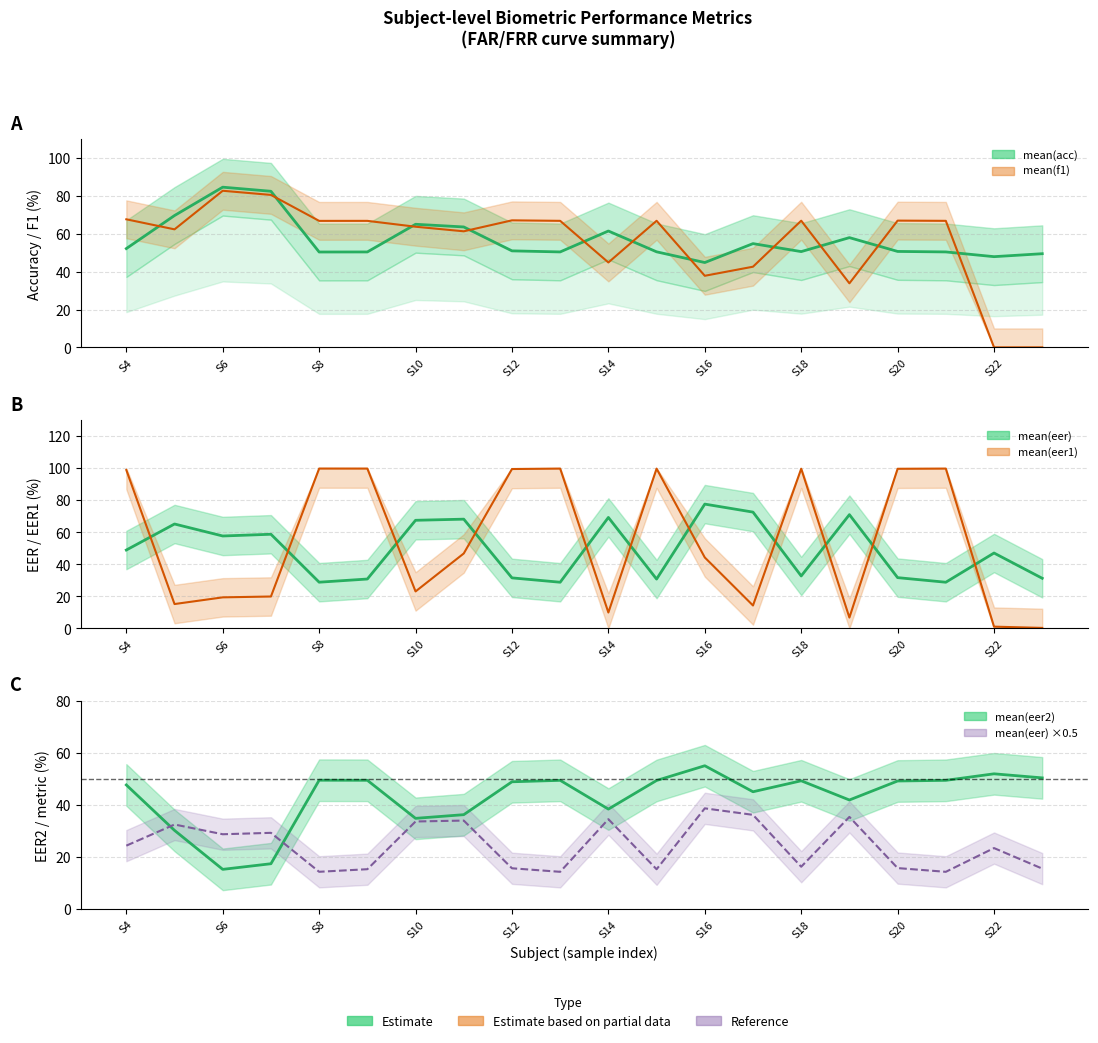

What is the value of the mean(eer2) point at the 15th from the left?

49.4